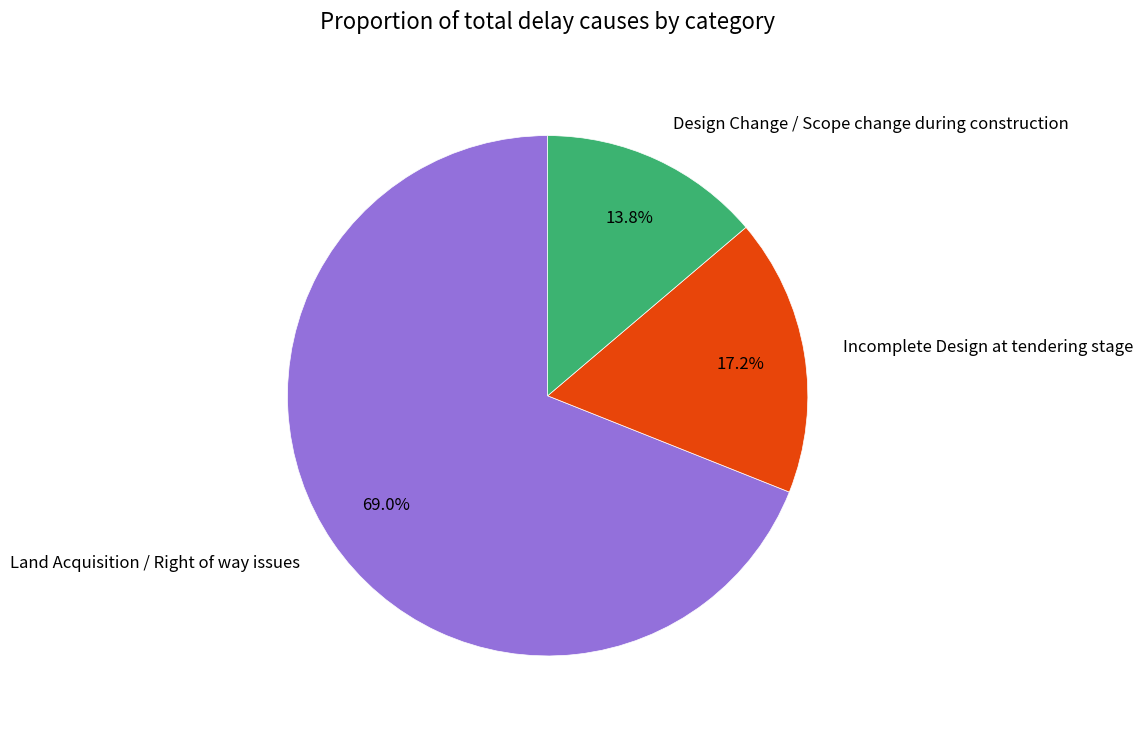

Count the number of slices in the pie.

3